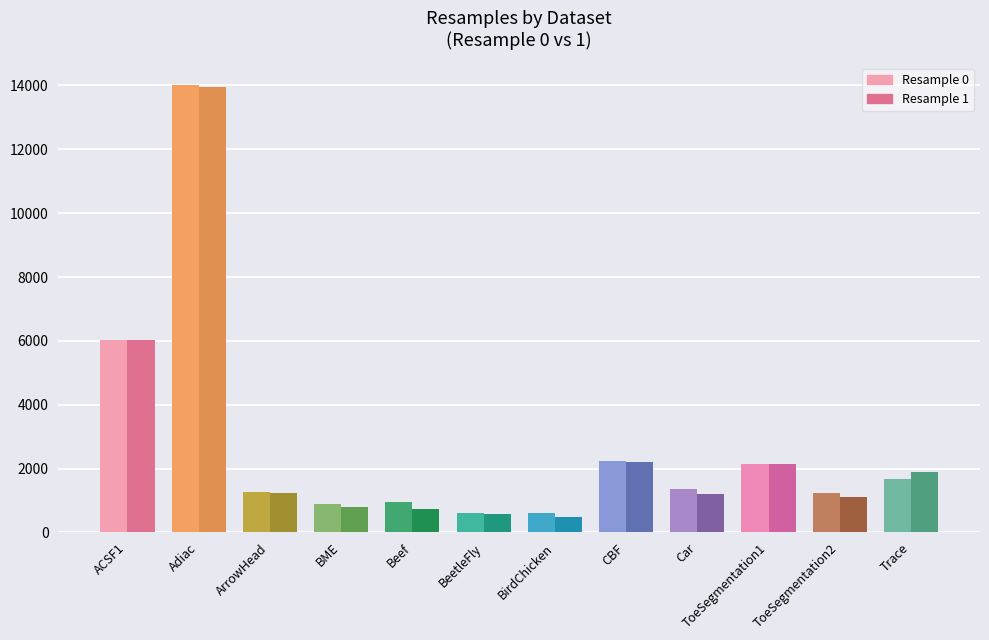

What is the greatest value displayed?

14024